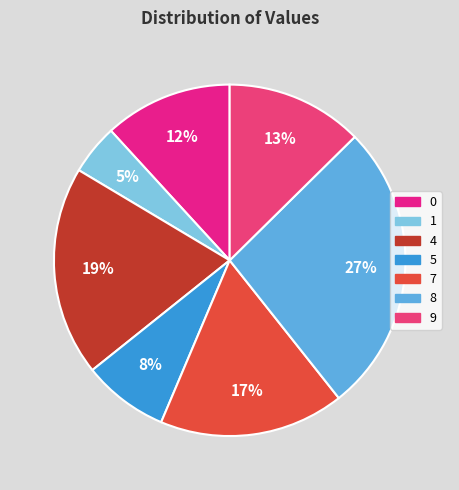

Is 0 the majority of the pie?

No